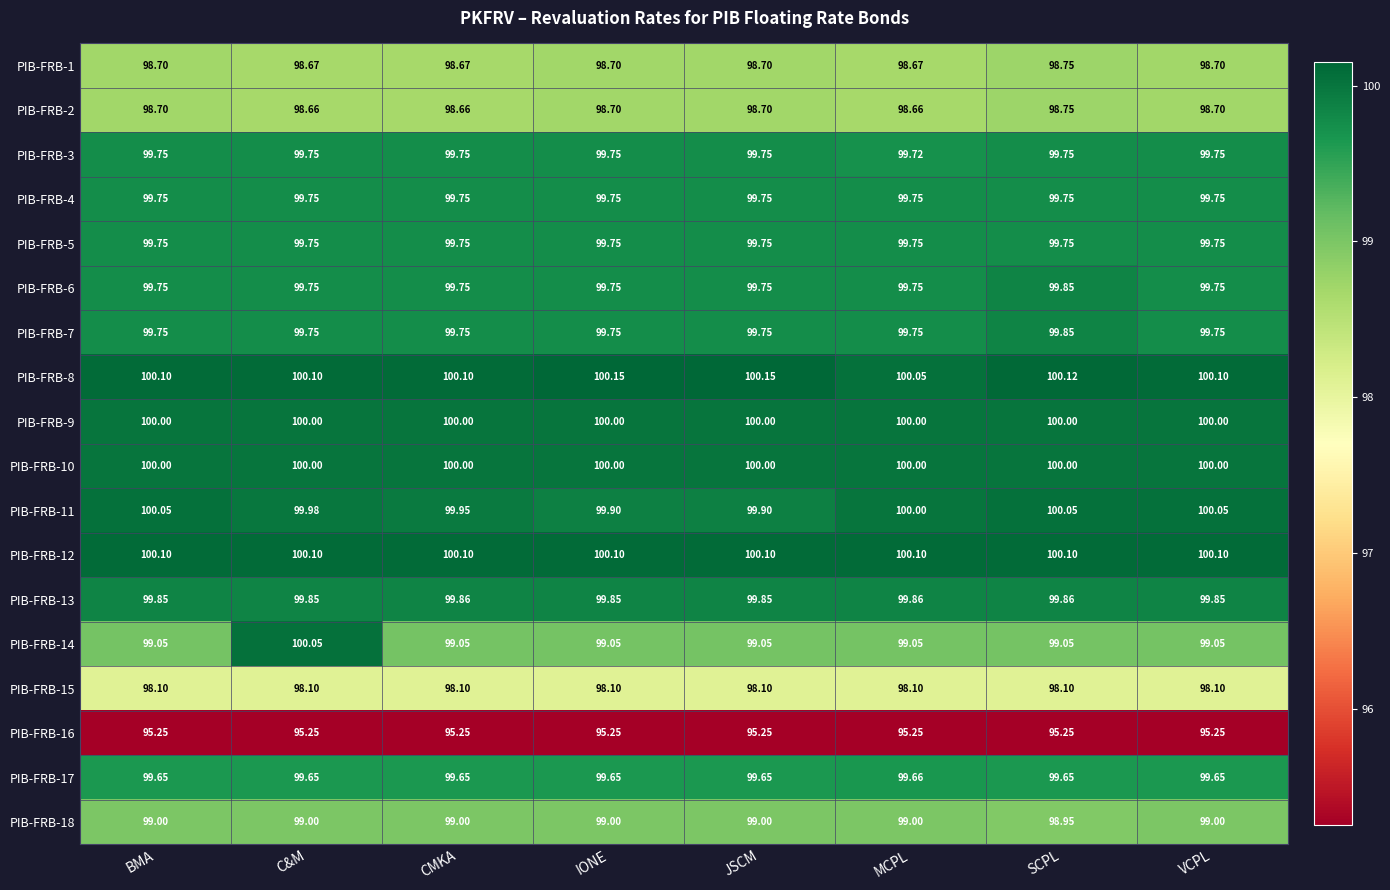

At which category is the sum across all series the highest?

C&M